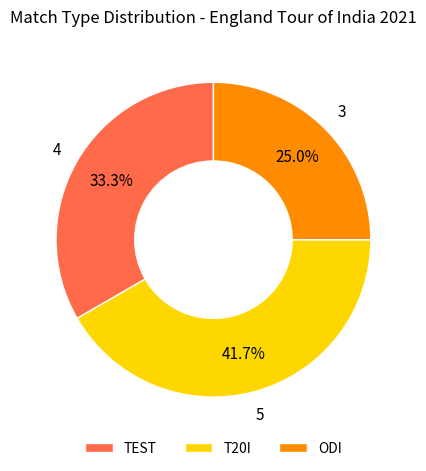

Rank the categories by value from highest to lowest.

T20I, TEST, ODI